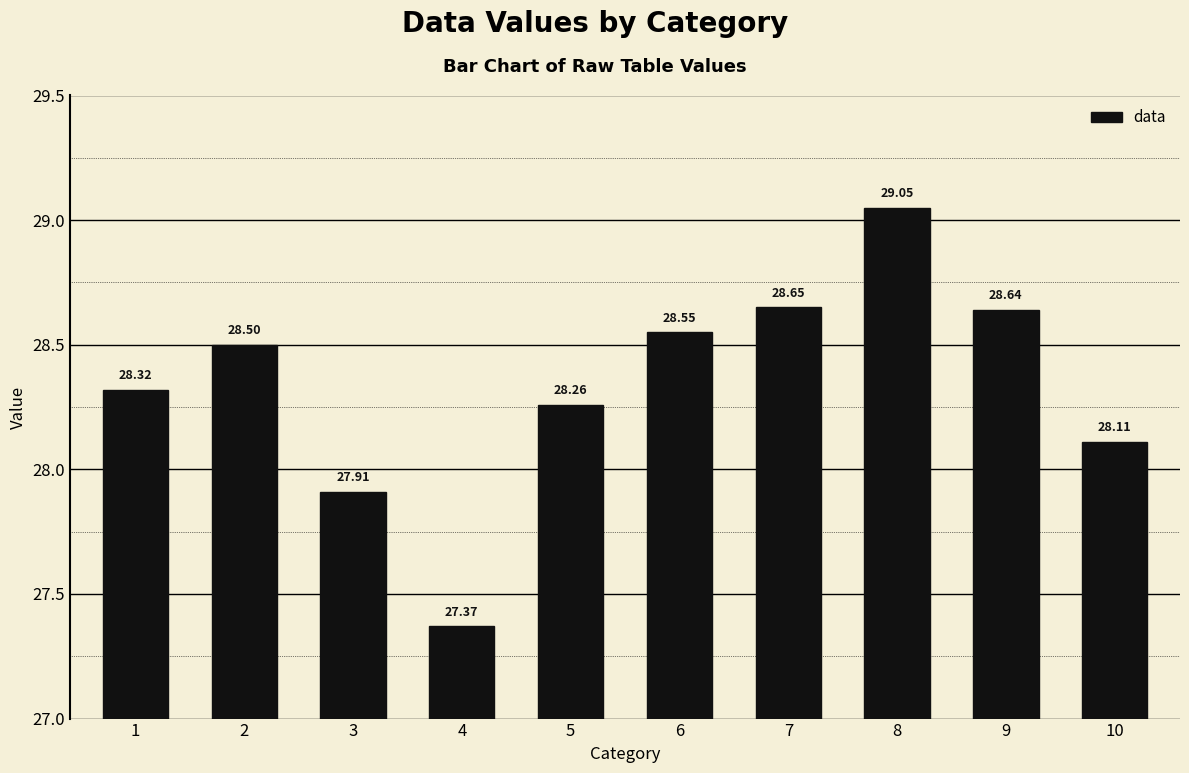

At which label does the data first exceed 28?

1